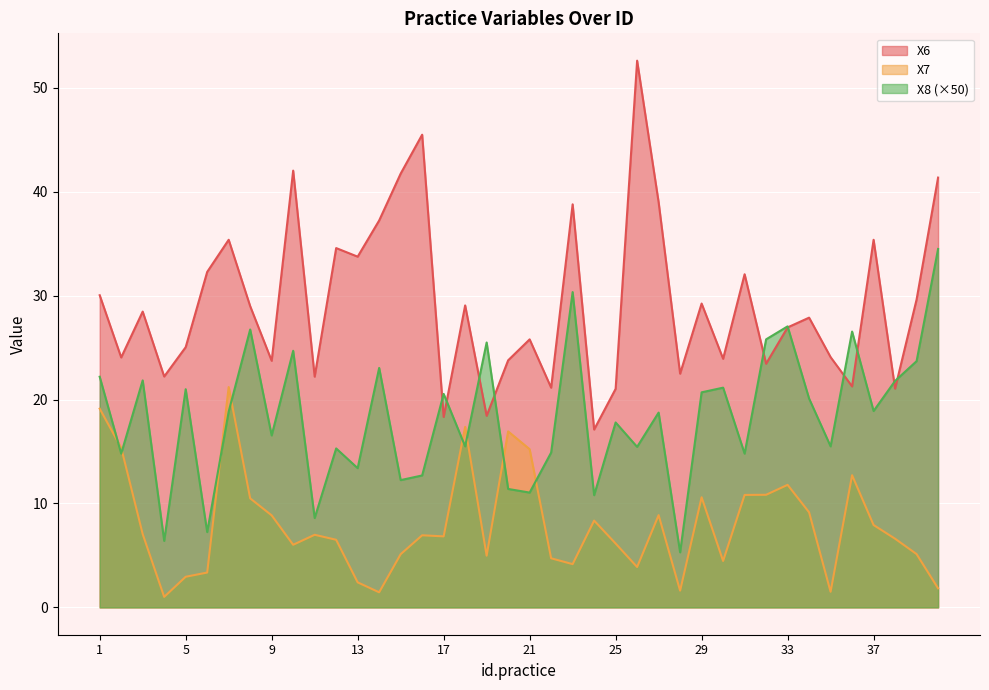

Is it true that X8 equals 21.1 at 30?

True